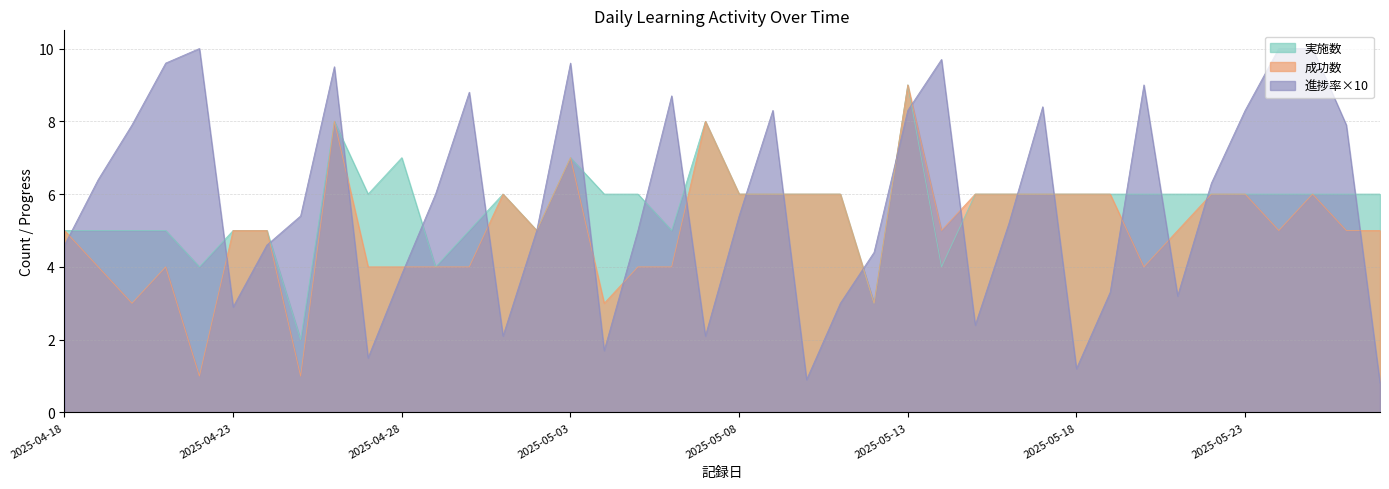

Where is 成功数 nearest to the value 5?

2025-04-18